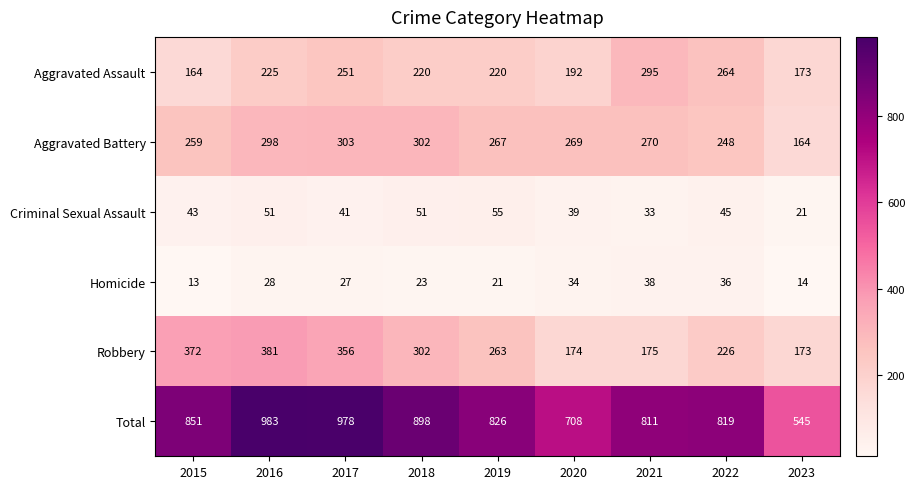

At 2017, list the series in order from largest to smallest.

Total, Robbery, Aggravated Battery, Aggravated Assault, Criminal Sexual Assault, Homicide